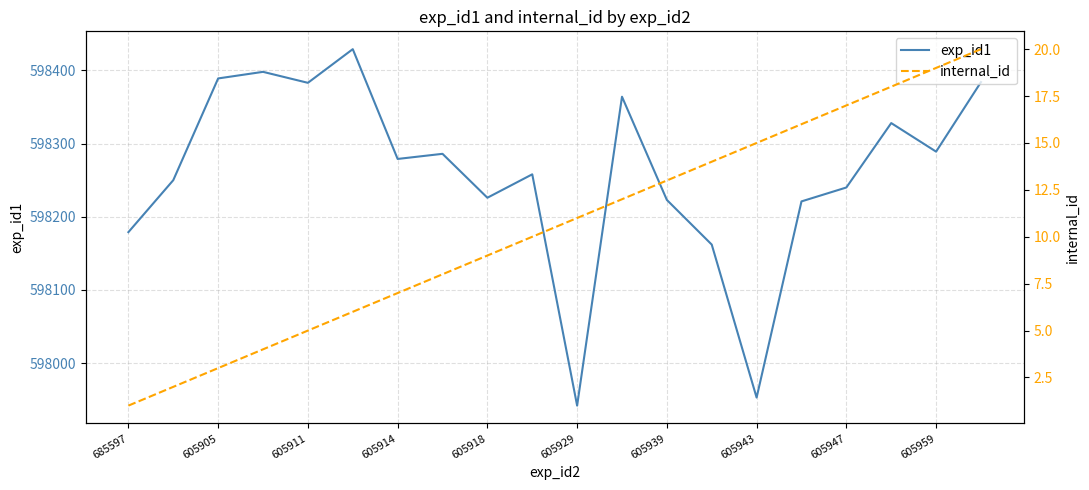

What is the maximum value for internal_id?

20